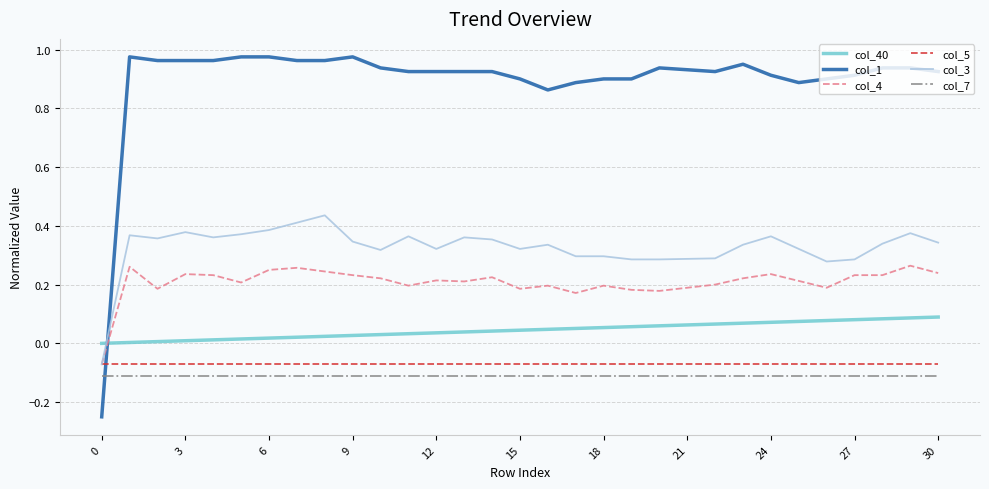

True or false: col_7 and col_40 intersect in this chart.

False